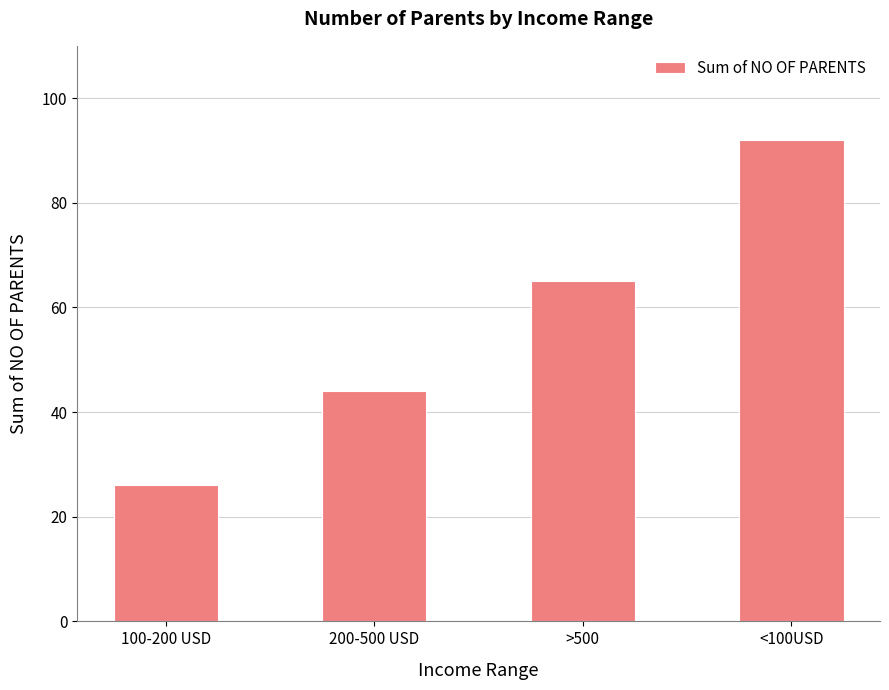

Rank the categories by value from lowest to highest.

100-200 USD, 200-500 USD, >500, <100USD